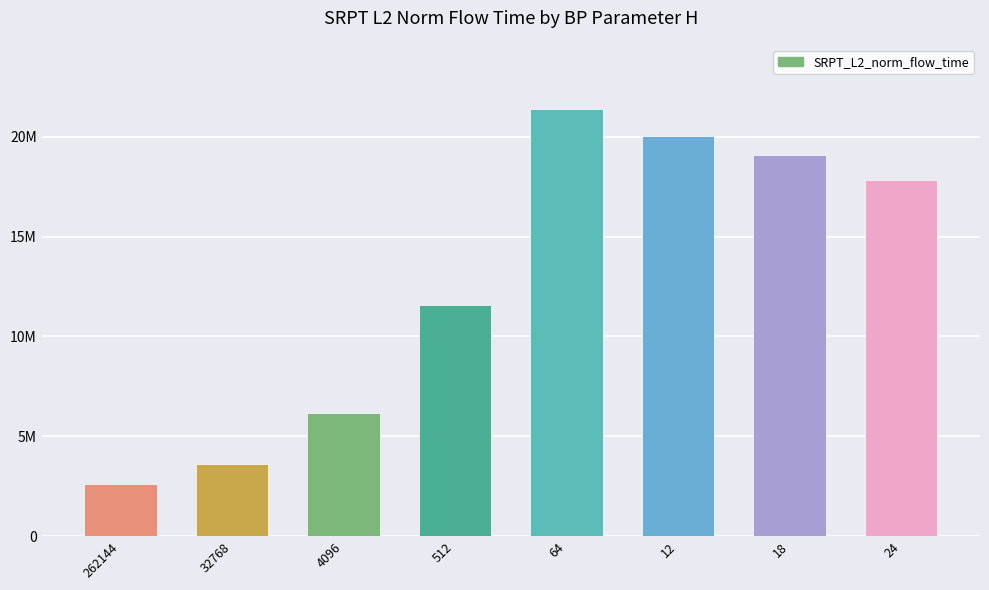

List the labels in order of value, largest first.

64, 12, 18, 24, 512, 4096, 32768, 262144